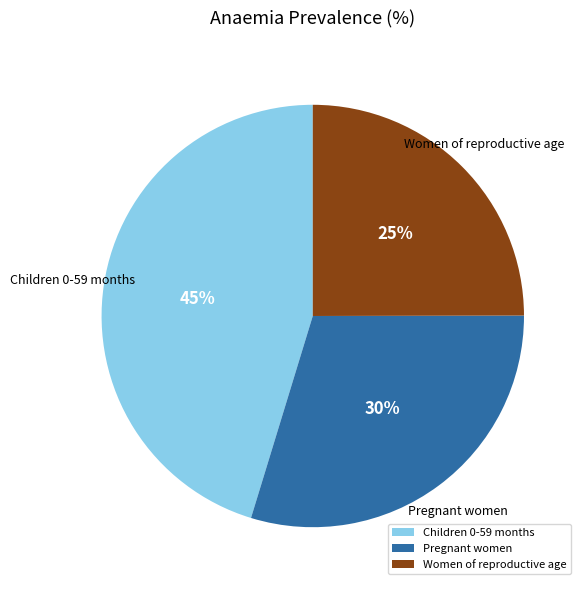

To the nearest percent, what is the difference between the largest and smallest slice percentages?

20%